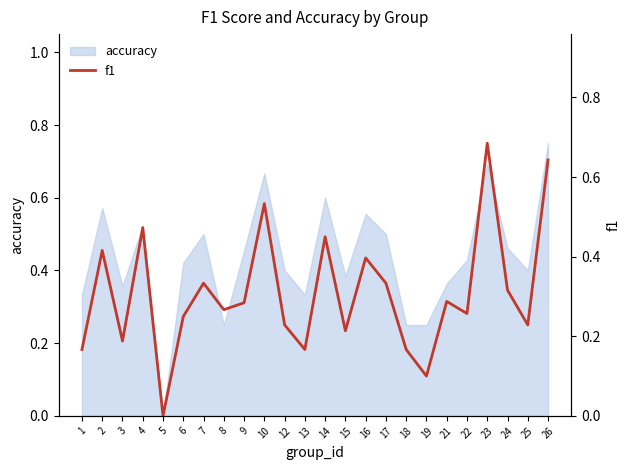

Does the chart display data point markers on the line(s)?

No